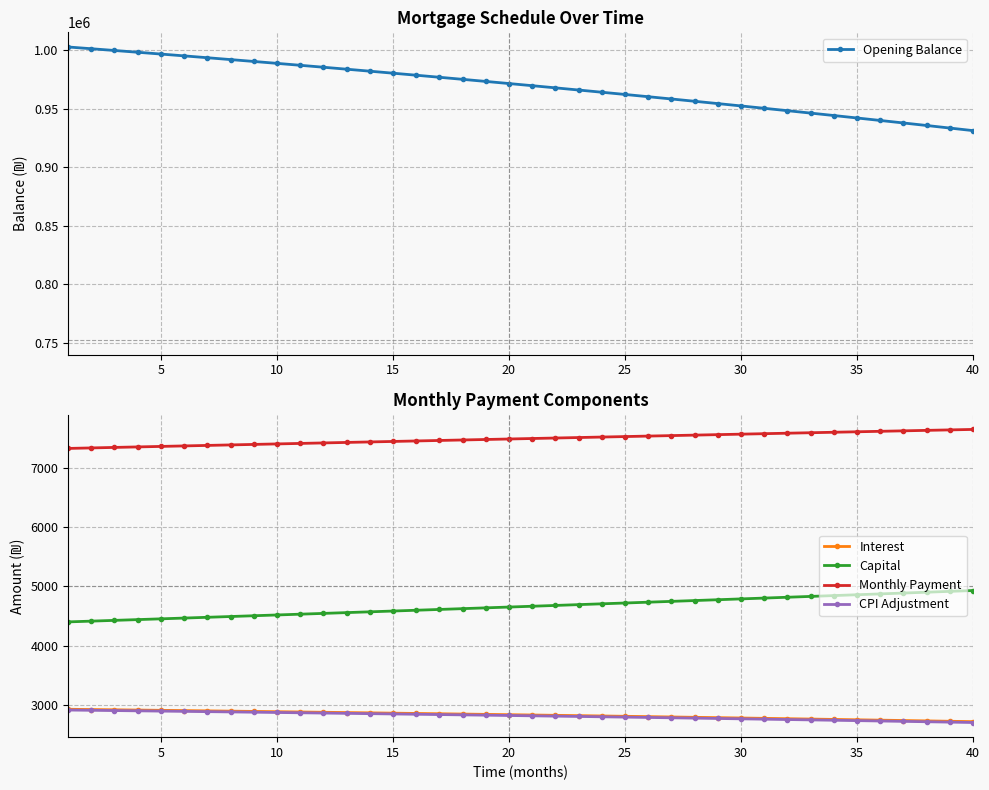

True or false: Monthly Payment and CPI Adjustment intersect in this chart.

False